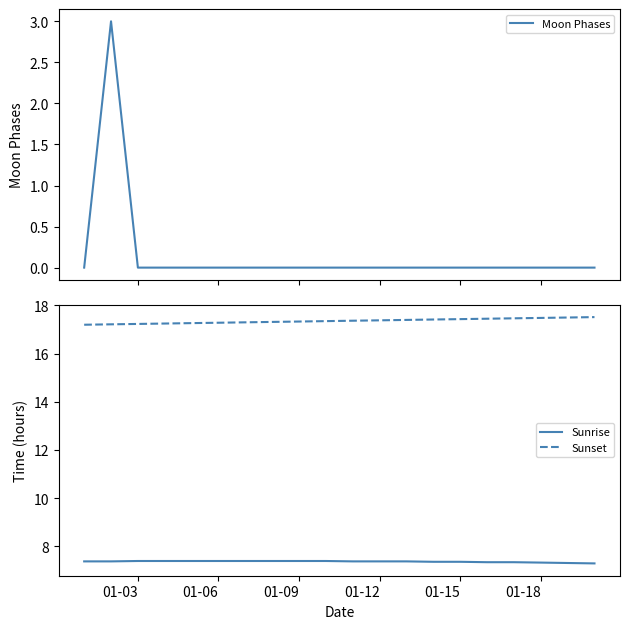

Reading right to left, what are all the values shown in this chart?

Moon Phases: 0.0	0.0	0.0	0.0	0.0	0.0	0.0	0.0	0.0	0.0	0.0	0.0	0.0	0.0	0.0	0.0	0.0	0.0	3.0	0.0
Sunrise: 7.3	7.3	7.3	7.3	7.3	7.3	7.3	7.4	7.4	7.4	7.4	7.4	7.4	7.4	7.4	7.4	7.4	7.4	7.4	7.4
Sunset: 17.5	17.5	17.5	17.5	17.4	17.4	17.4	17.4	17.4	17.4	17.4	17.3	17.3	17.3	17.3	17.3	17.2	17.2	17.2	17.2